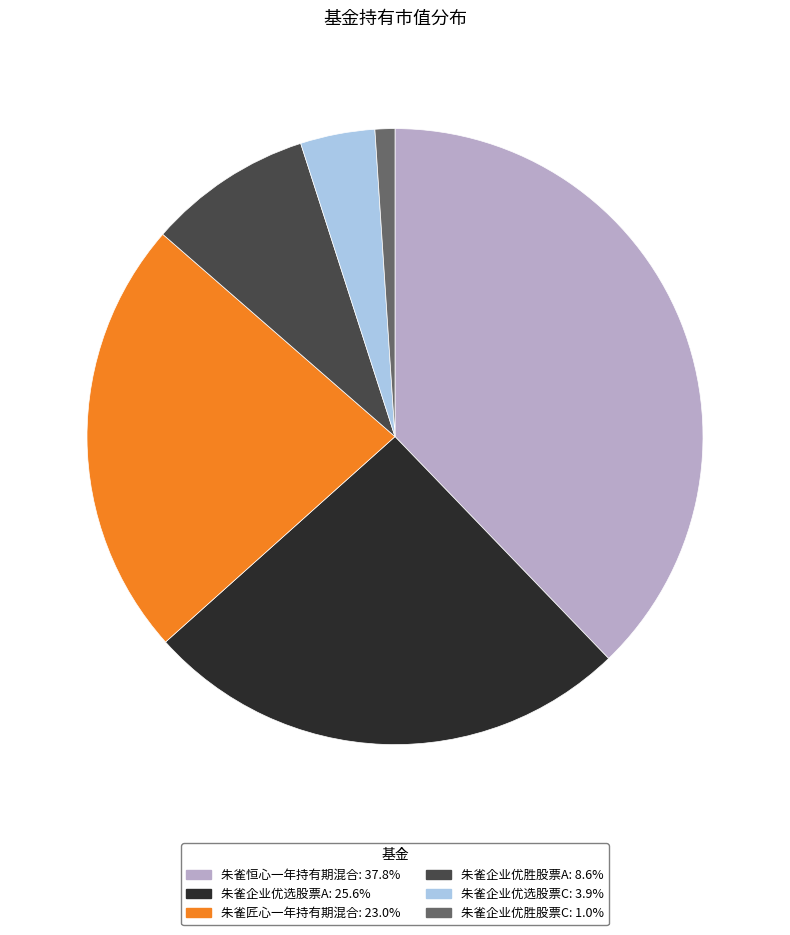

How many slices are in this pie chart?

6